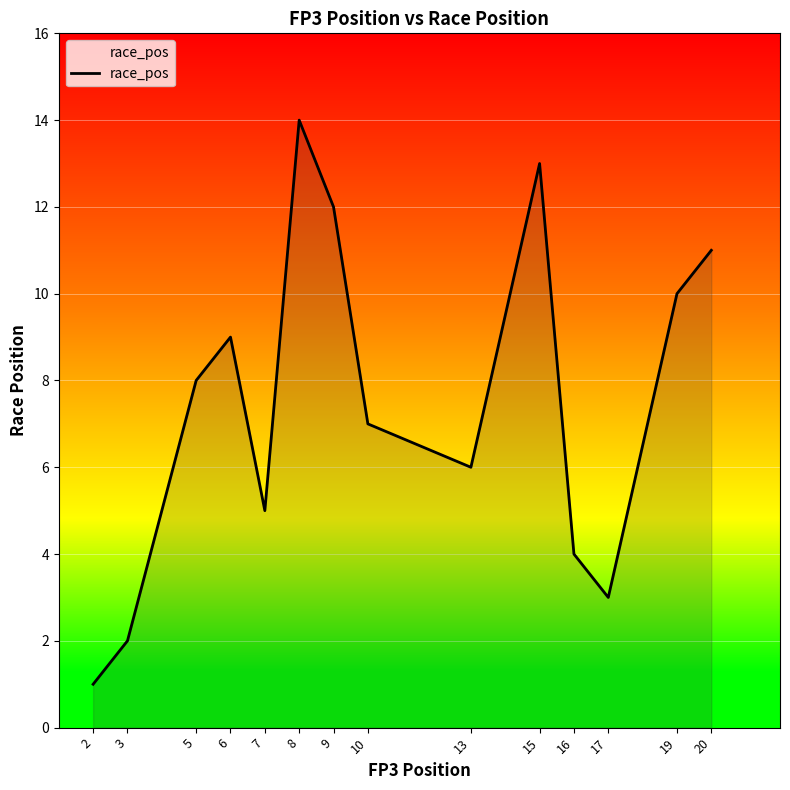

What is the change in value from 5 to 13?

-2